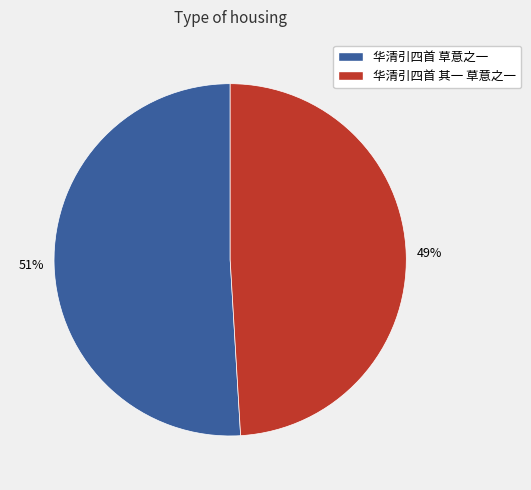

Rank the categories by value from lowest to highest.

华清引四首 其一 草意之一, 华清引四首 草意之一